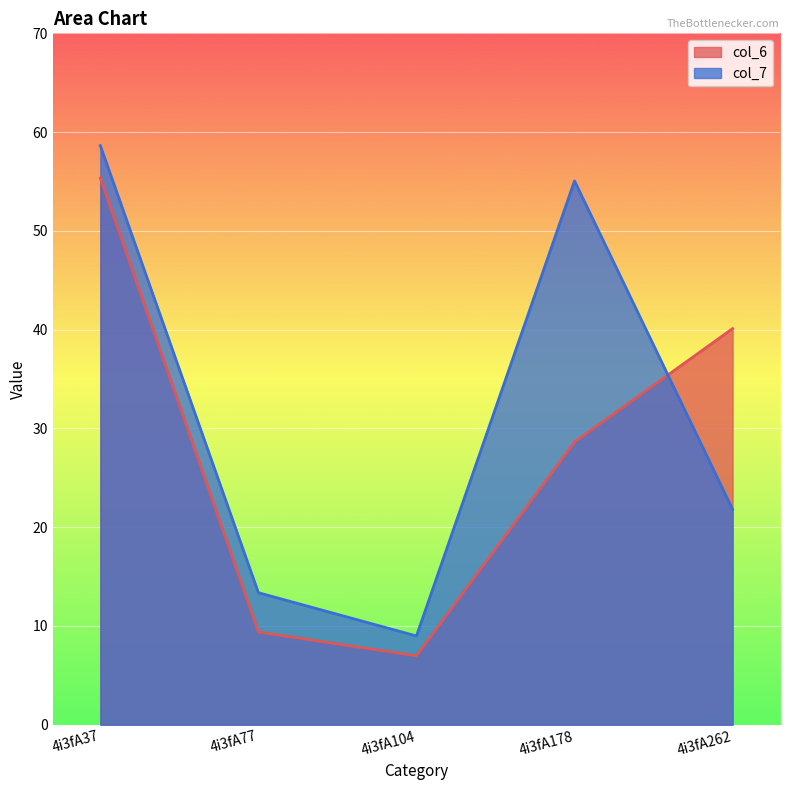

Is the value of col_7 at 4i3fA77 greater than the value of col_6 at 4i3fA104?

Yes